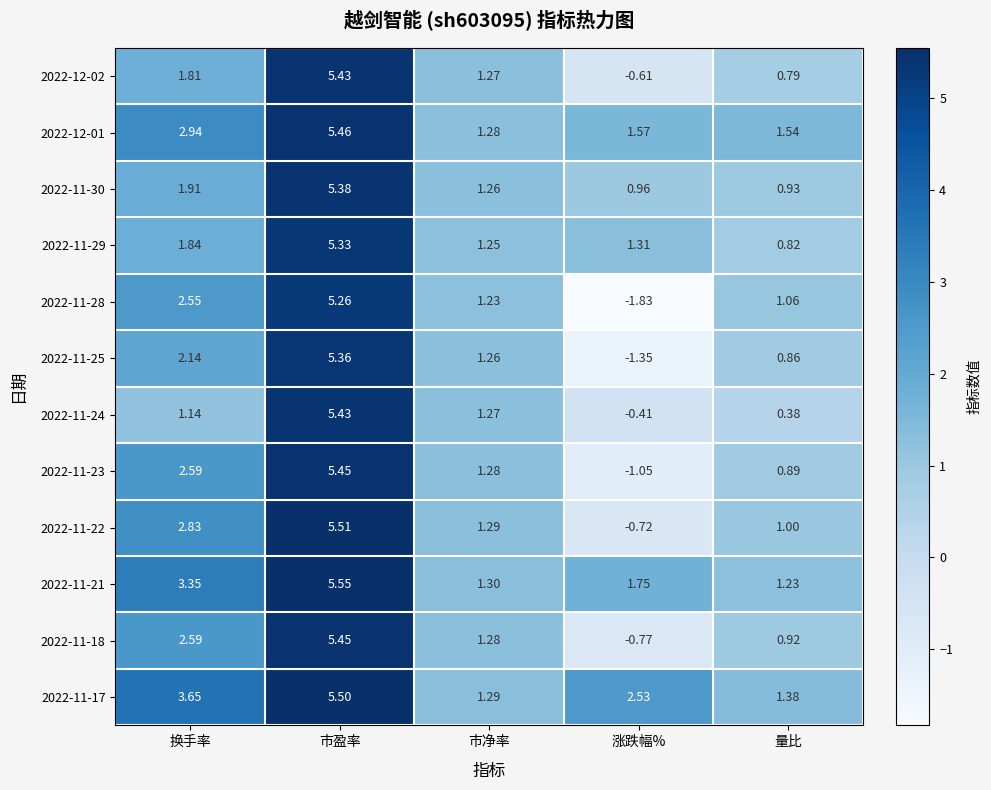

Which series has the largest total across all categories?

2022-11-17